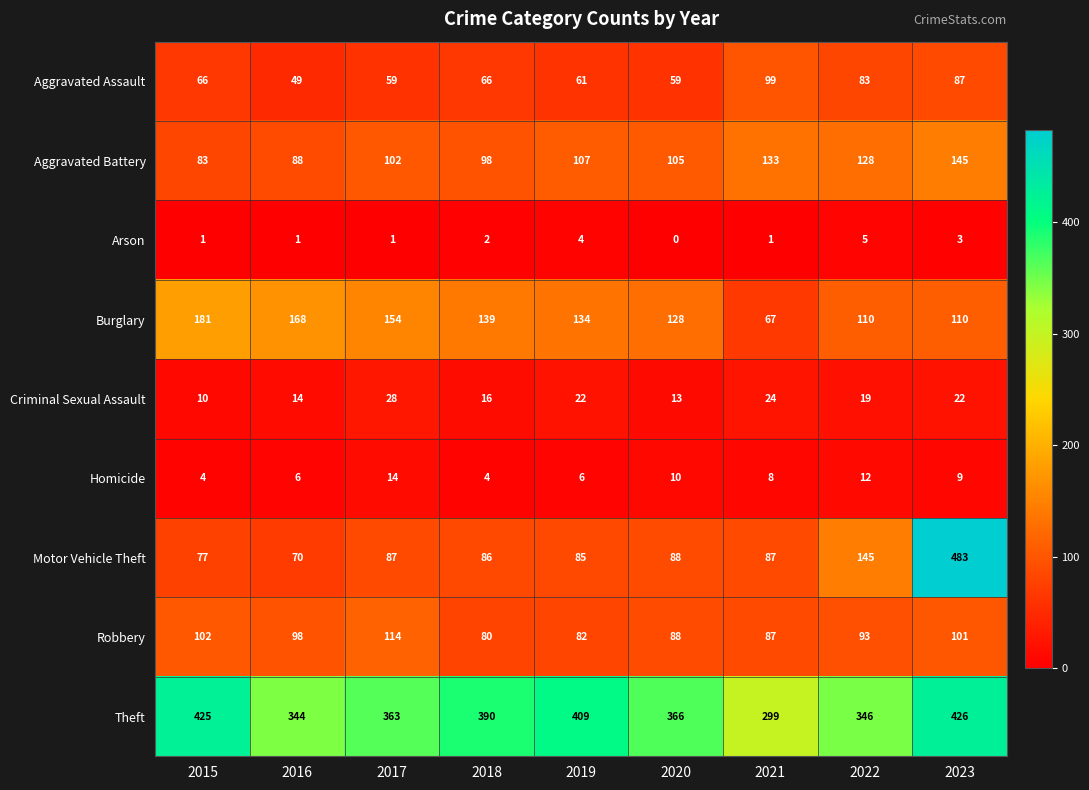

Read the Aggravated Assault value at 2022, to the nearest 5.

85